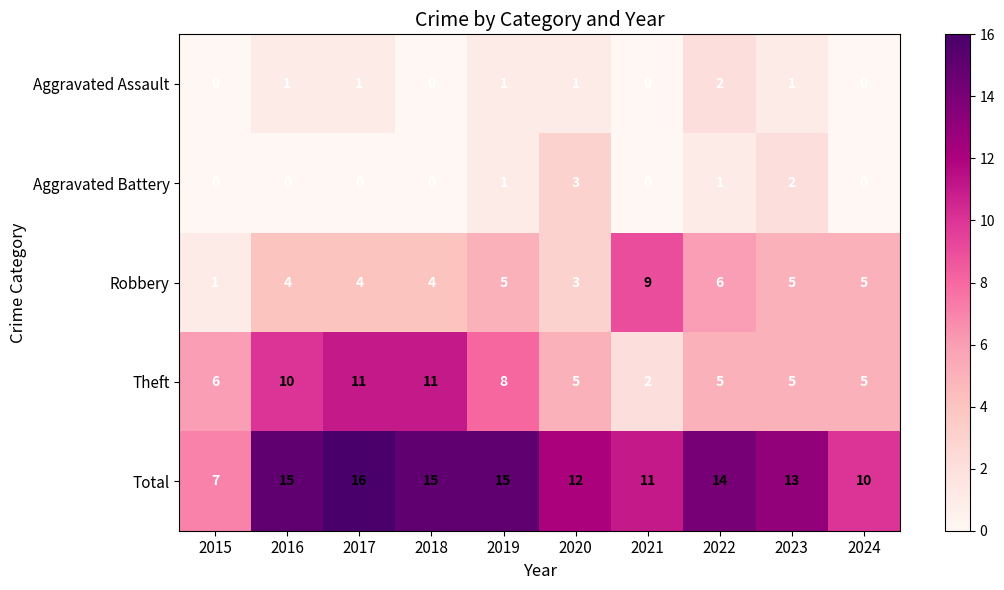

What is the sum of all Total values?

128